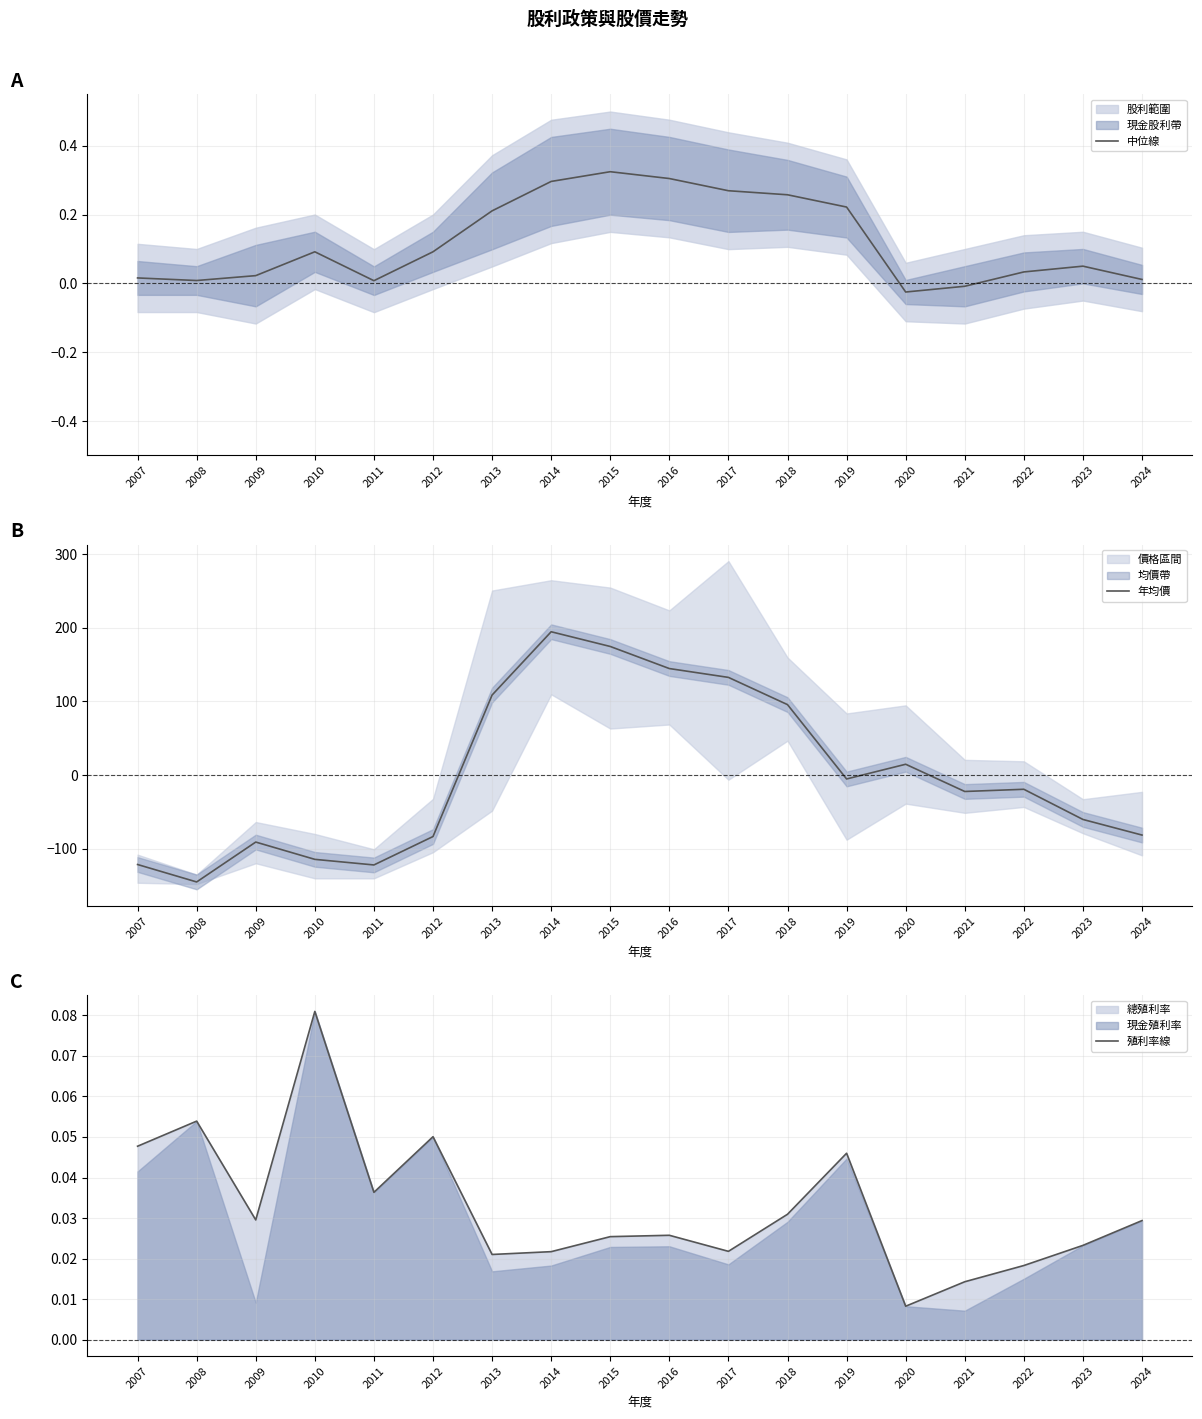

What is the difference between the 年均價 values at 2021 and 2015?

197.0